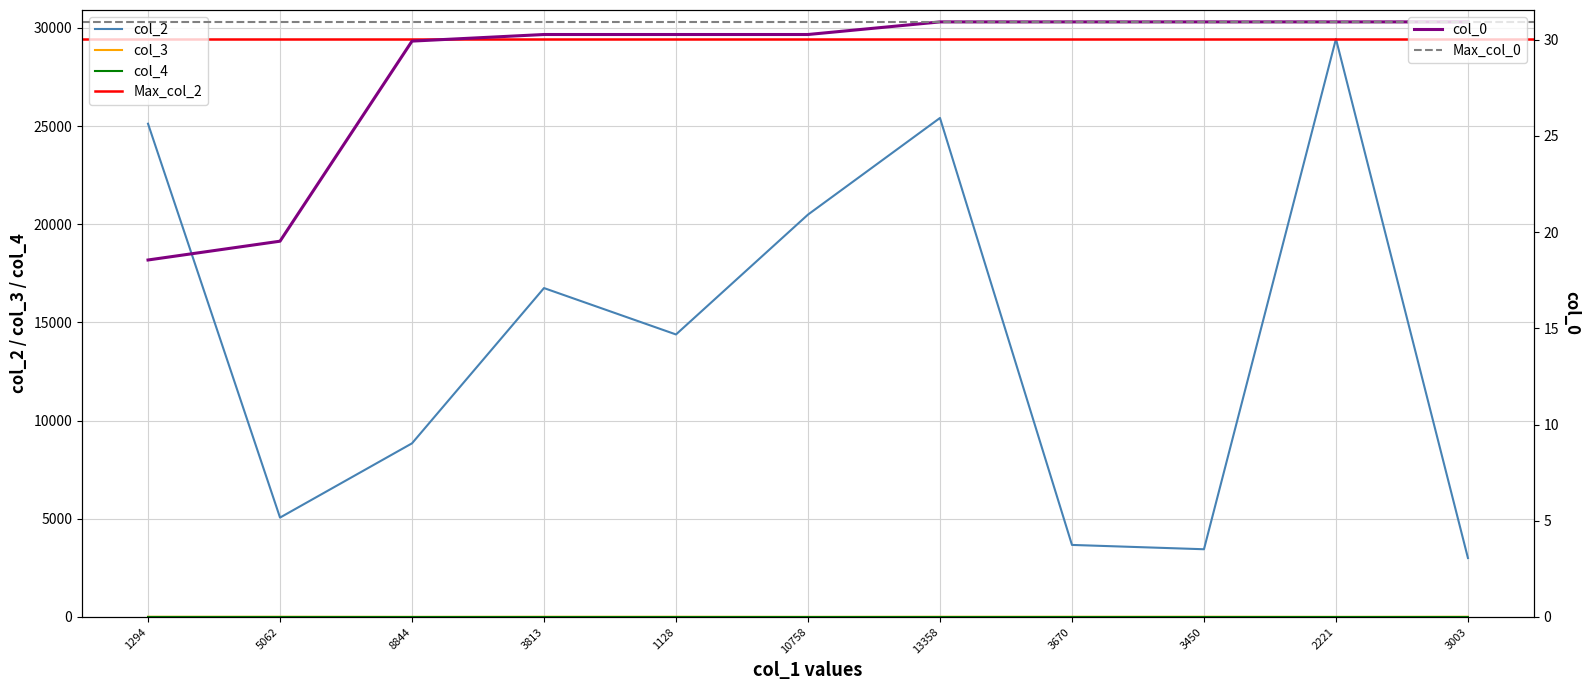

Reading right to left, what are all the values shown in this chart?

col_2: 3003=3003.0	2221=29439.0	3450=3450.0	3670=3670.0	13358=25413.0	10758=20492.0	1128=14388.0	3813=16750.0	8844=8844.0	5062=5062.0	1294=25120.0
col_0: 3003=30.9	2221=30.9	3450=30.9	3670=30.9	13358=30.9	10758=30.3	1128=30.3	3813=30.3	8844=29.9	5062=19.5	1294=18.5
col_3: 3003=11.0	2221=6.0	3450=11.0	3670=11.0	13358=11.0	10758=6.0	1128=11.0	3813=11.0	8844=6.0	5062=11.0	1294=11.0
col_4: 3003=0.0	2221=0.0	3450=0.0	3670=0.0	13358=0.0	10758=0.0	1128=0.0	3813=0.0	8844=0.0	5062=1.0	1294=1.0